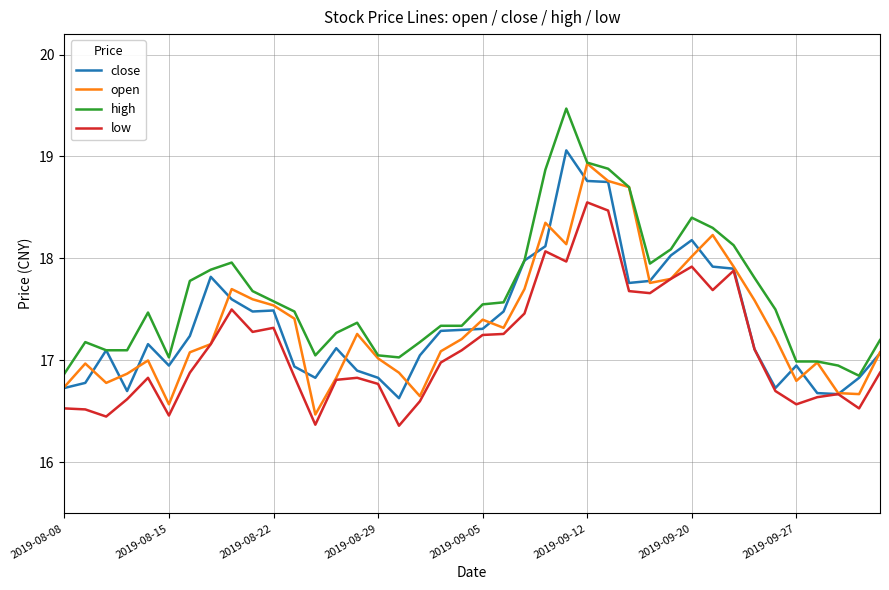

Which series has the largest total across all categories?

high